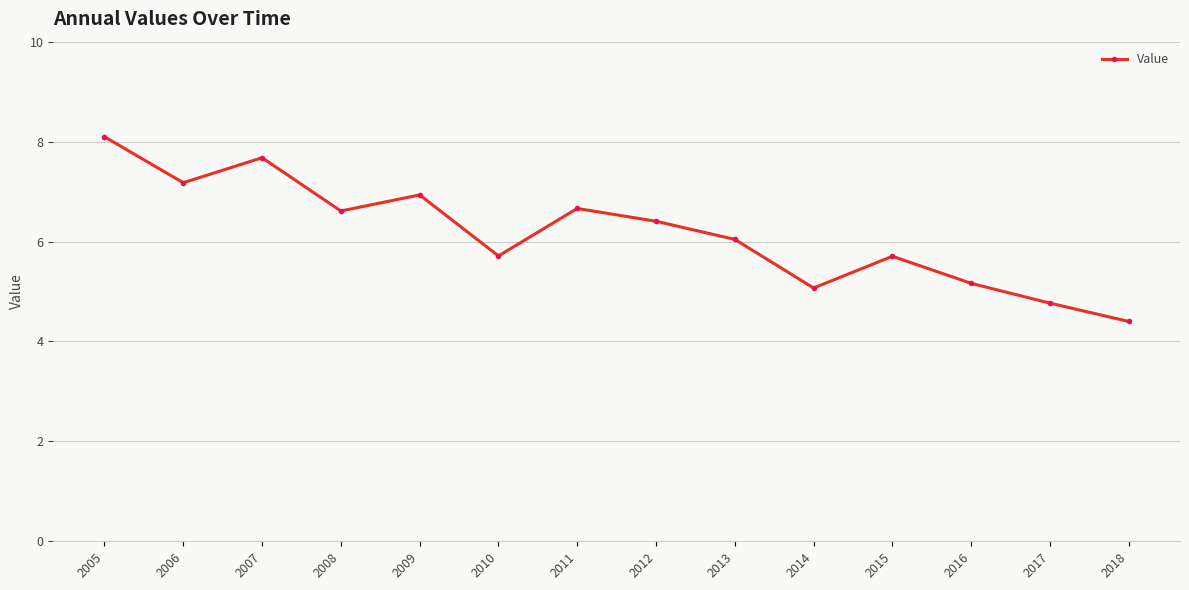

How many lines are shown in the chart?

1